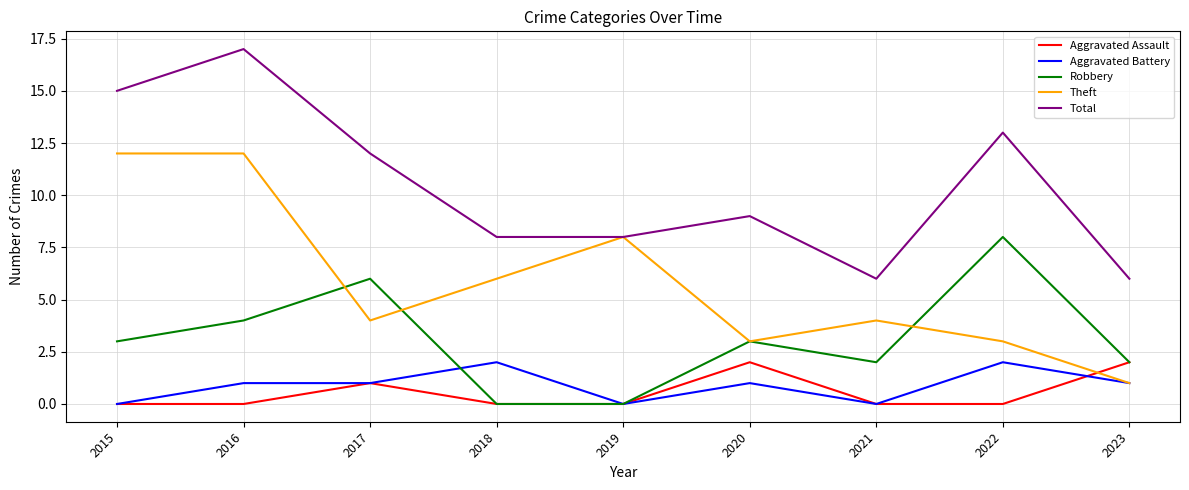

How many Robbery values are between 2 and 4?

5